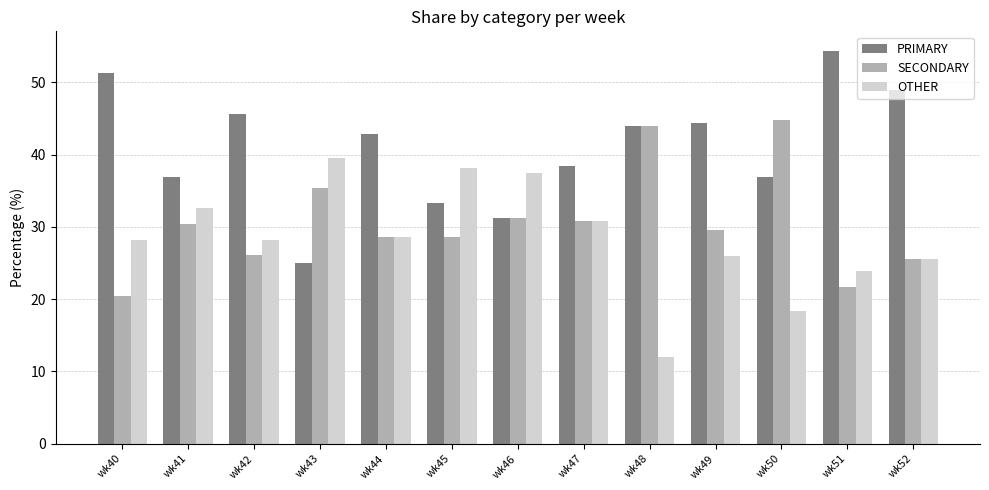

What value does the SECONDARY series have at wk47?

30.8